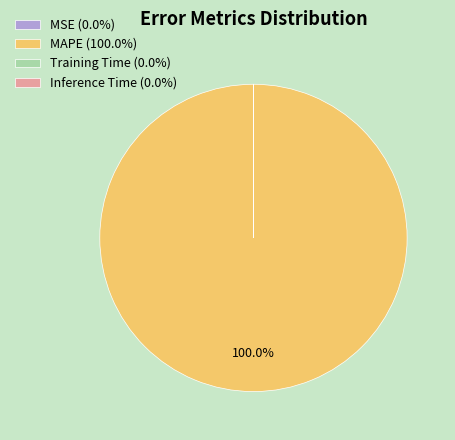

Is there any slice that represents more than half of the pie?

Yes